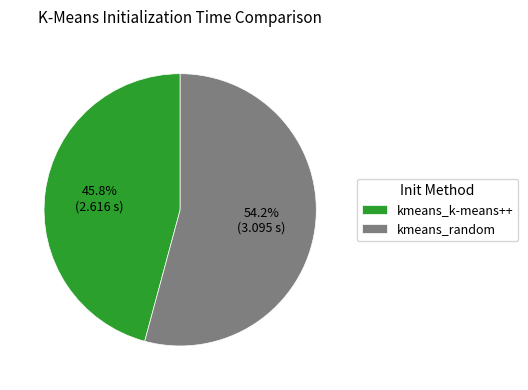

To the nearest percent, what is the average slice percentage?

50%